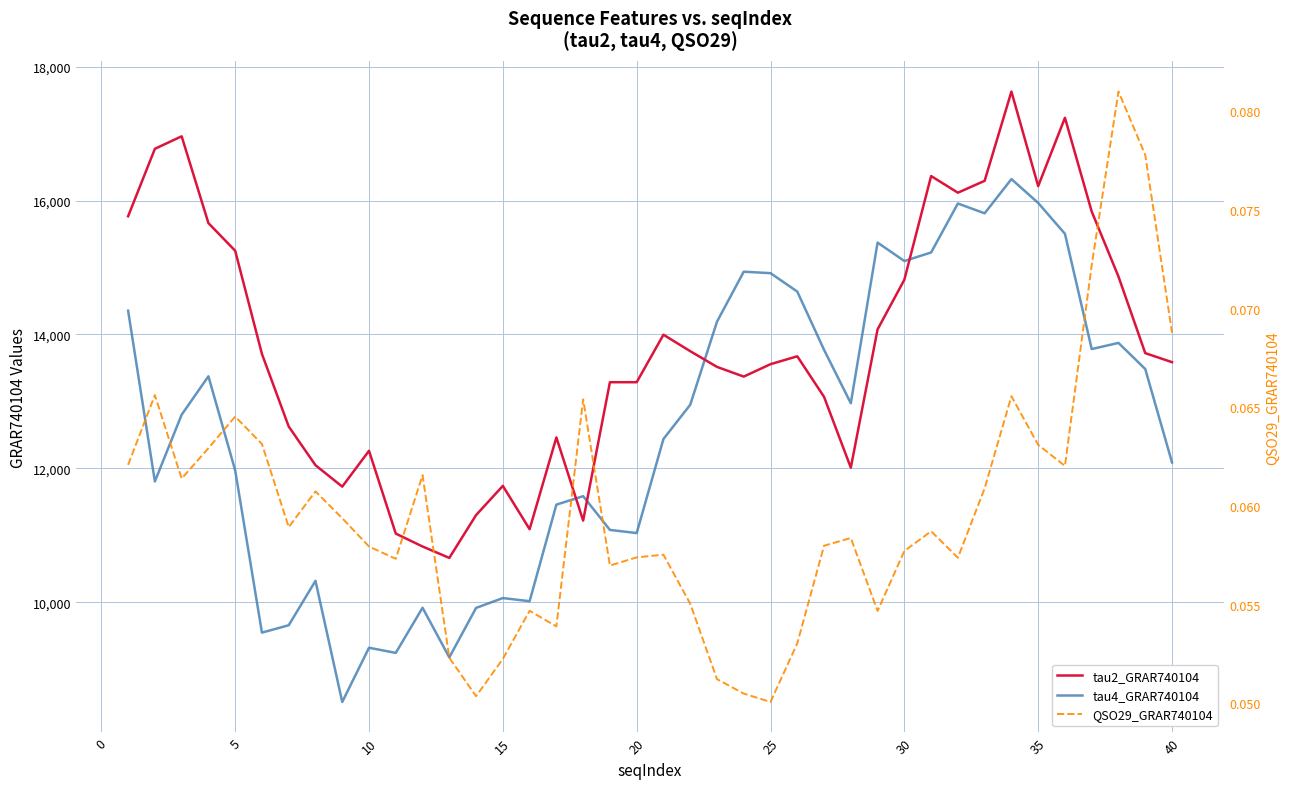

In tau2_GRAR740104, how many points are higher than both neighbors (excluding endpoints)?

9